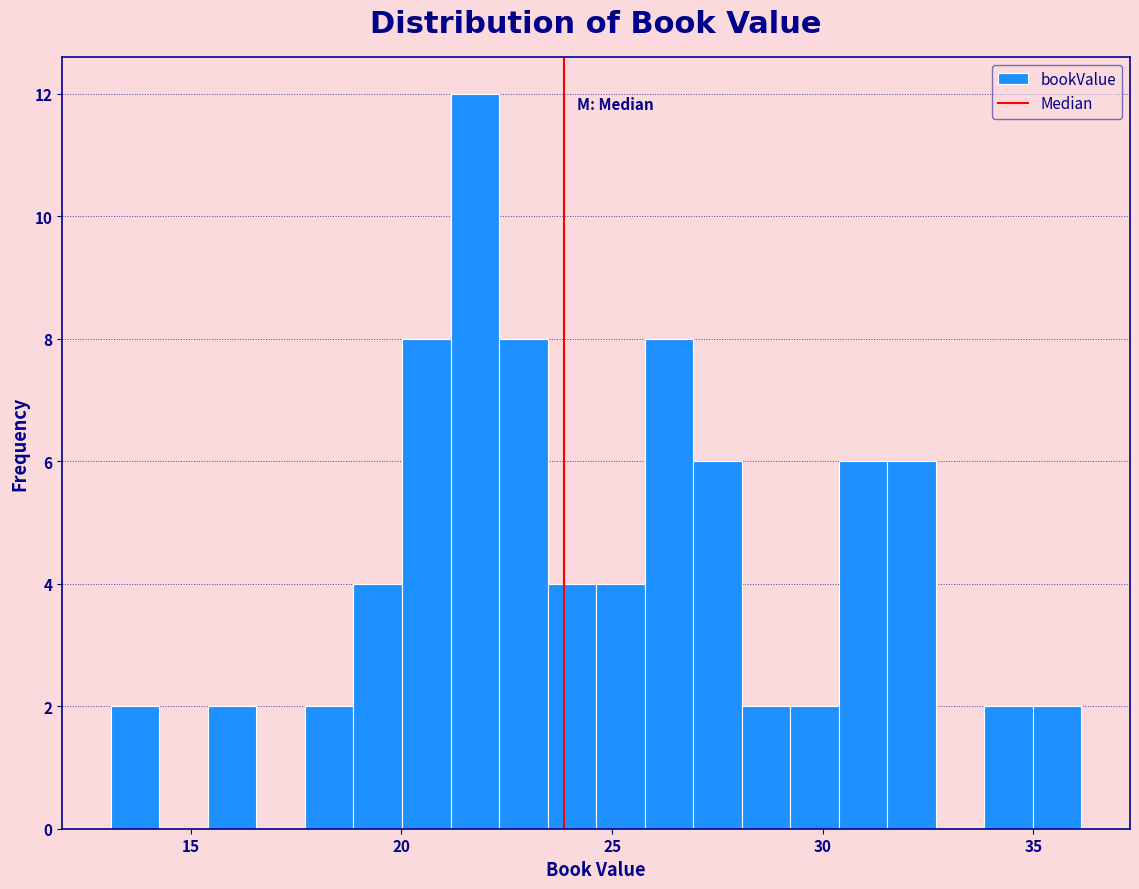

Around what value on the x-axis is the tallest bar? Give the approximate position of its centre, as read against the axis.

21.5